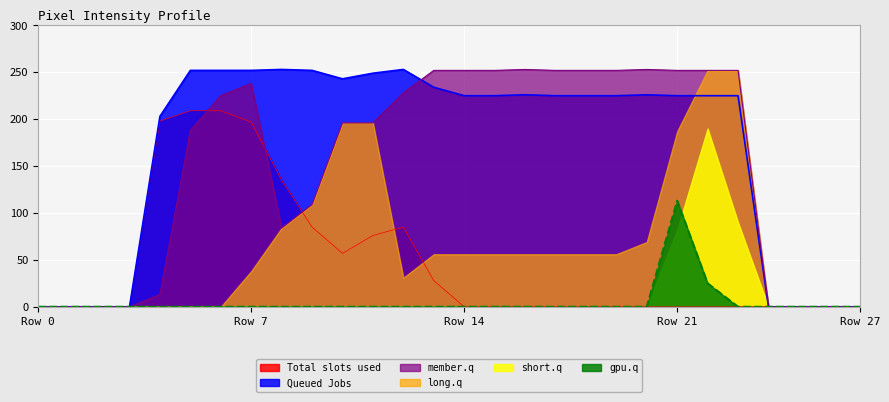

What is the greatest value displayed?

253